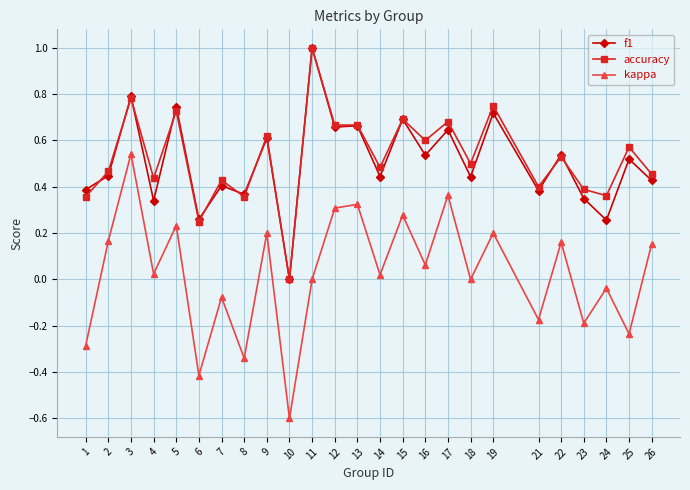

What is the minimum value shown in the chart?

-0.6